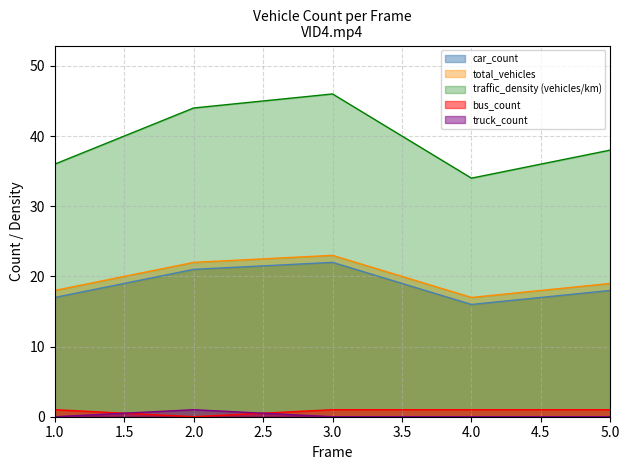

At how many categories does at least one series exceed 14?

5